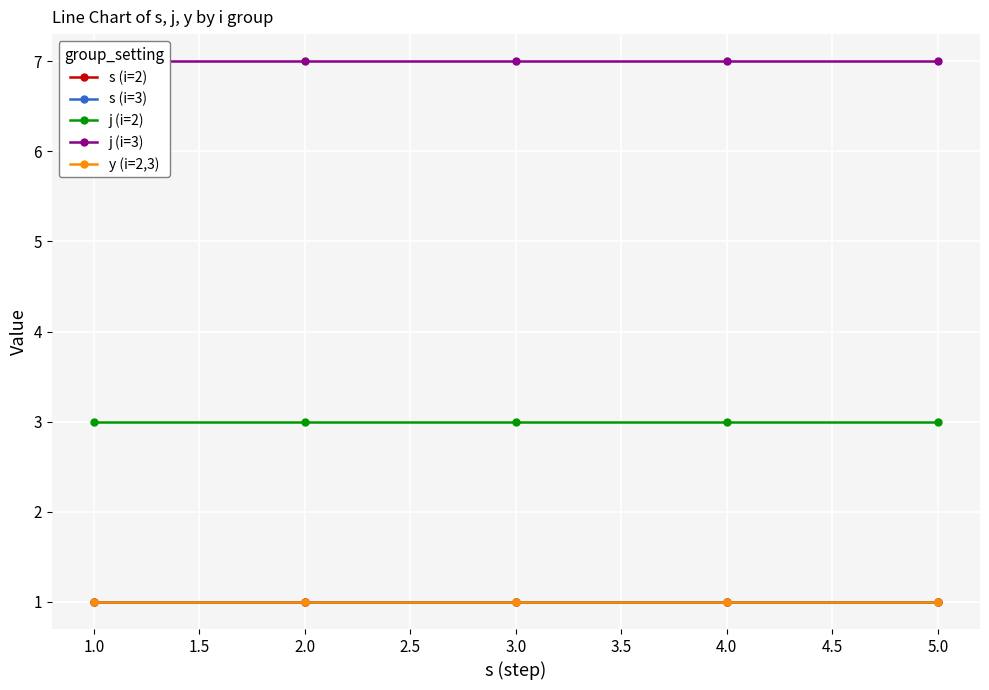

What is the highest value of the j (i=2) series?

3